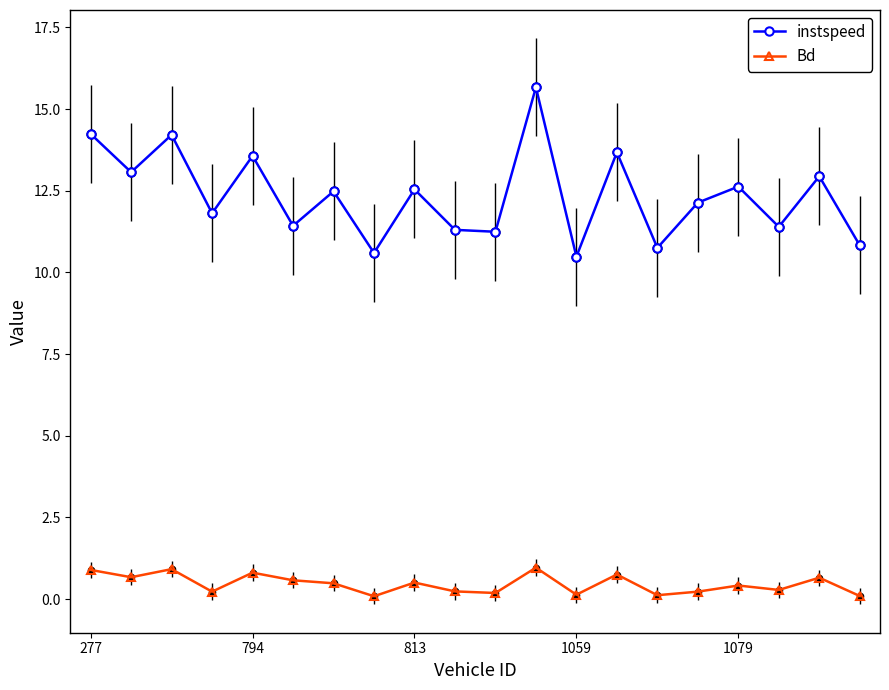

Which series has the widest spread of values?

instspeed